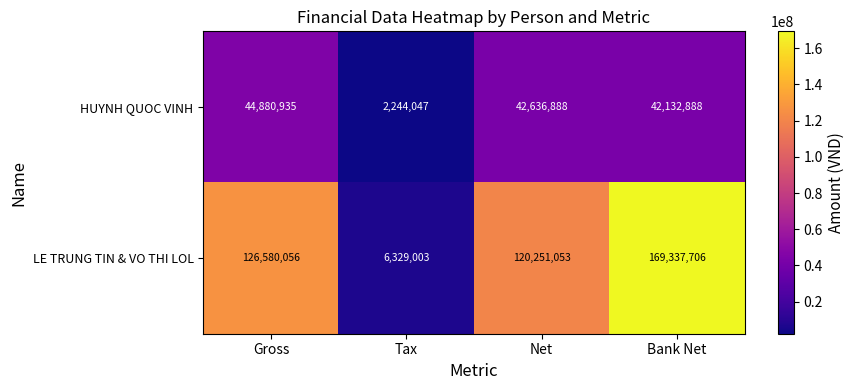

List the series in order of their peak value, highest first.

LE TRUNG TIN & VO THI LOL, HUYNH QUOC VINH